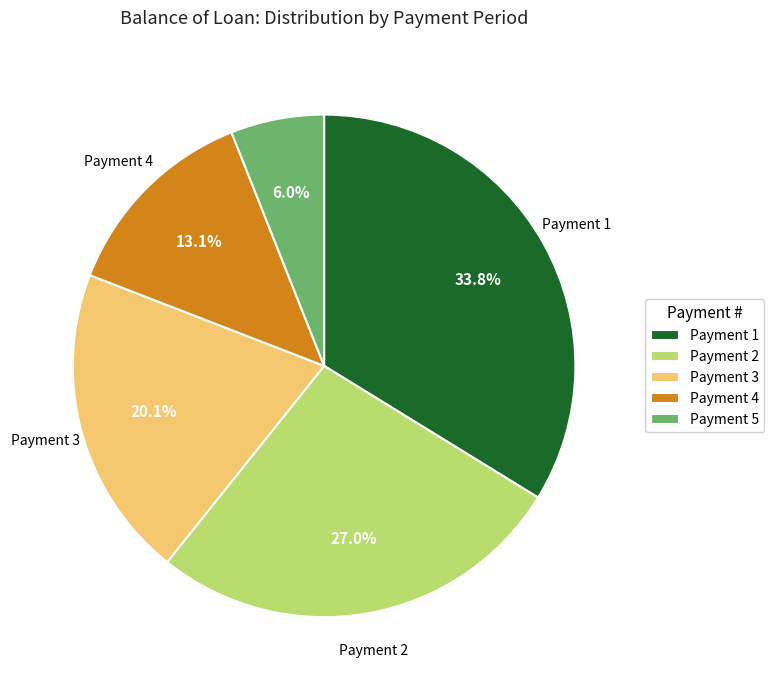

How much of the chart is everything except Payment 2?

73.0%